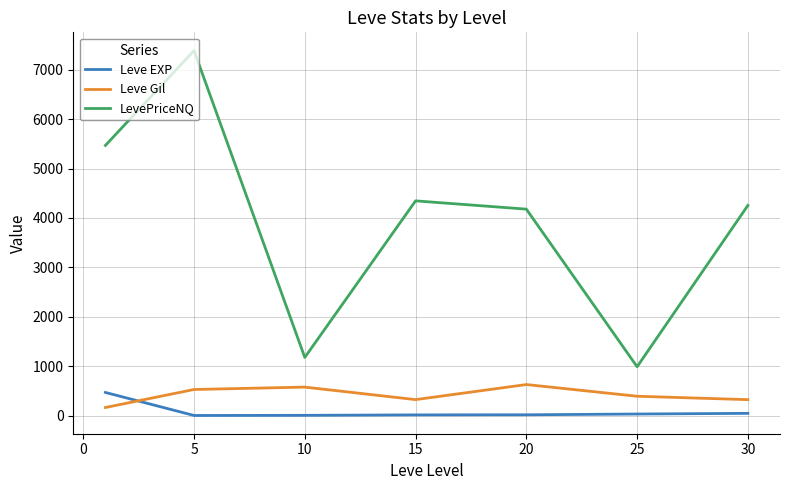

Which series has the largest total across all categories?

LevePriceNQ